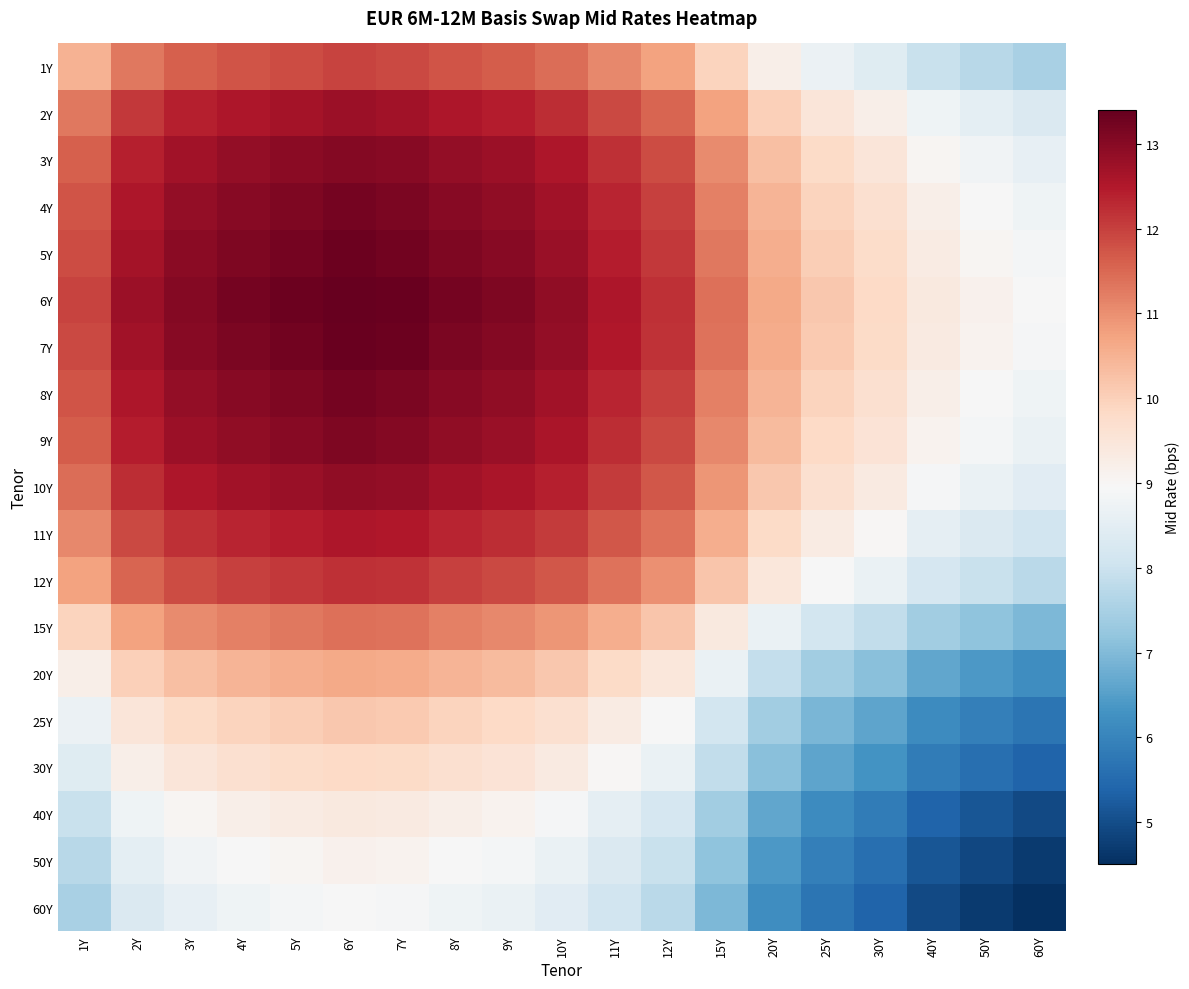

What is the greatest value displayed?

13.4